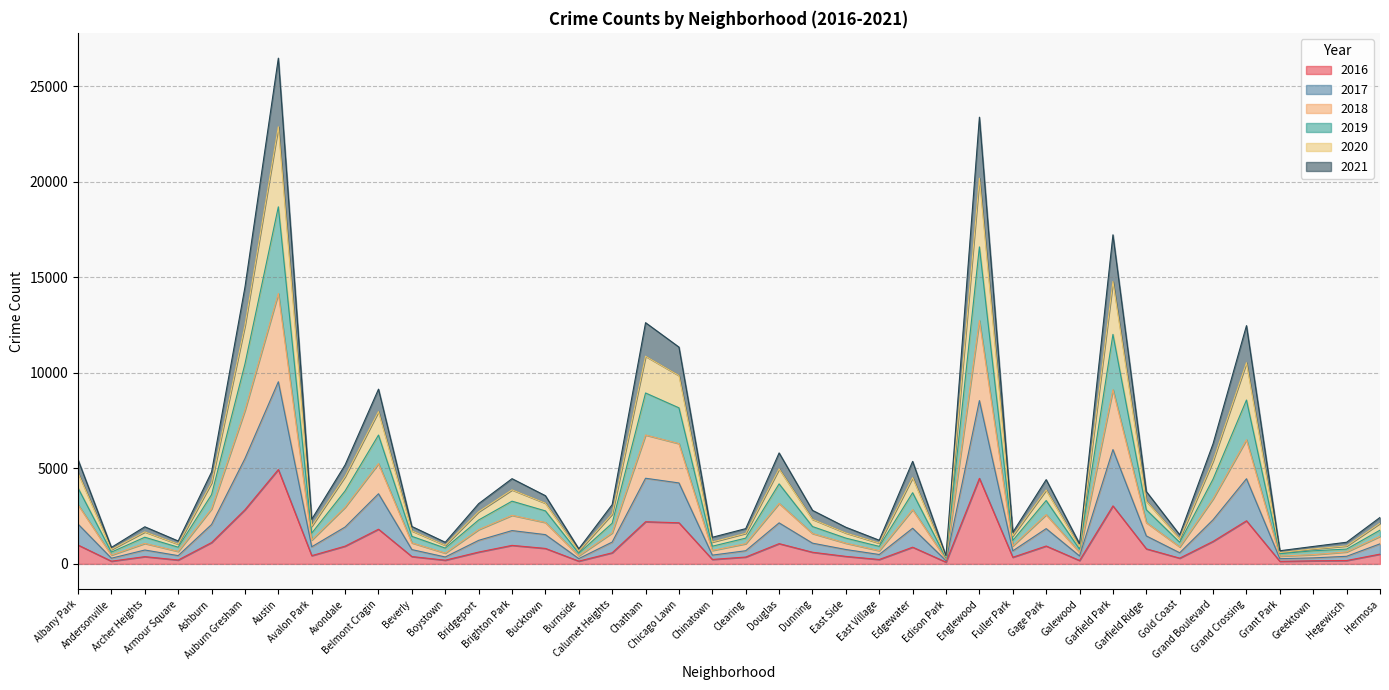

What is the difference between the highest and lowest values at Archer Heights?

1563